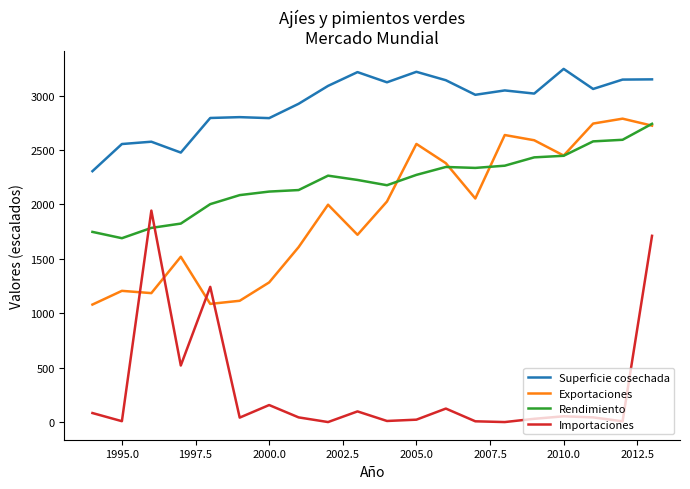

True or false: Importaciones and Superficie cosechada intersect in this chart.

False